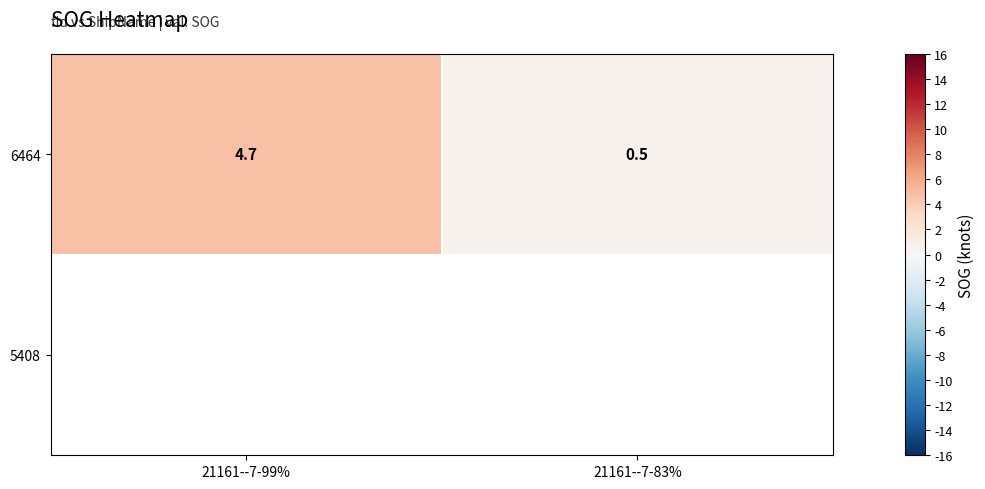

True or false: 6464 has a value of 3.1 at 21161--7-99%.

False